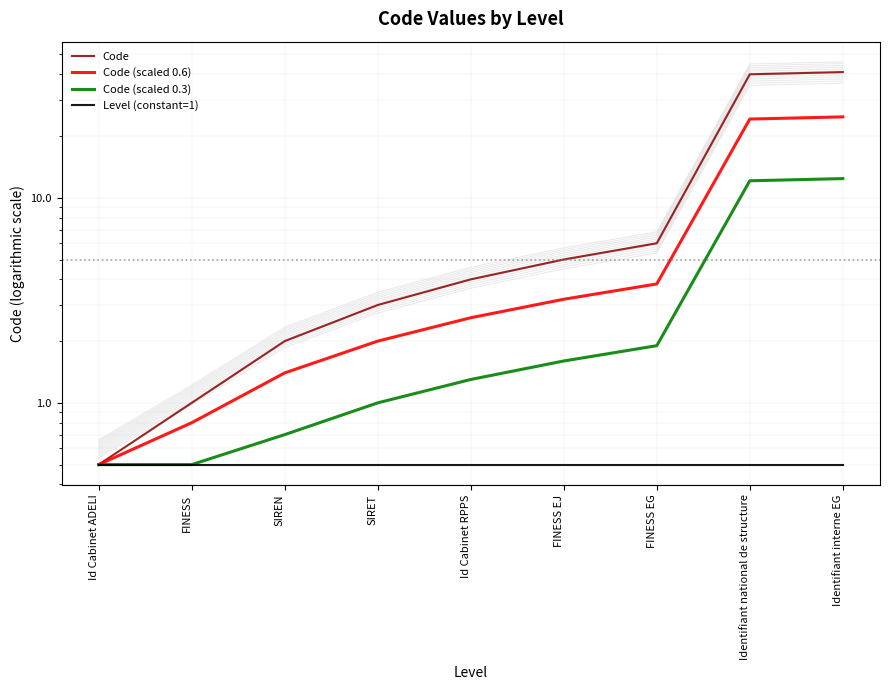

Is the value of Code (scaled 0.3) at Identifiant national de structure greater than the value of Level (constant=1) at FINESS EG?

Yes